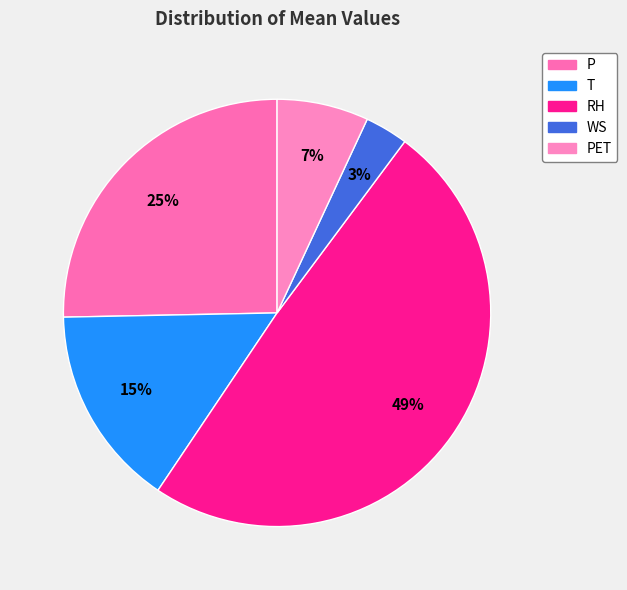

To the nearest percent, what percentage of the pie is RH?

49%